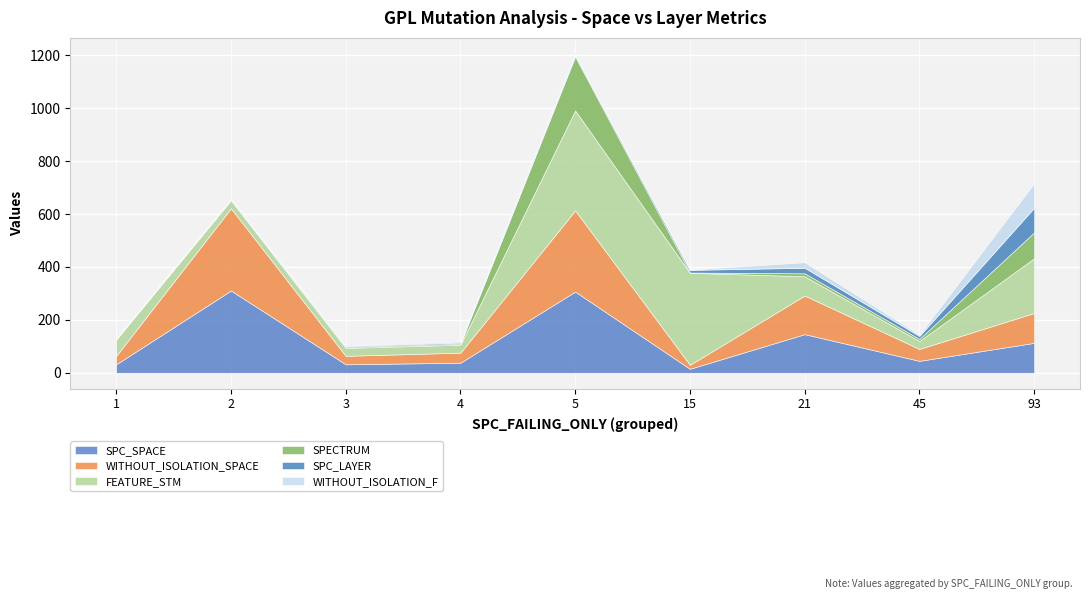

List the series in order of their peak value, lowest first.

SPC_LAYER, WITHOUT_ISOLATION_F, SPECTRUM, SPC_SPACE, WITHOUT_ISOLATION_SPACE, FEATURE_STM